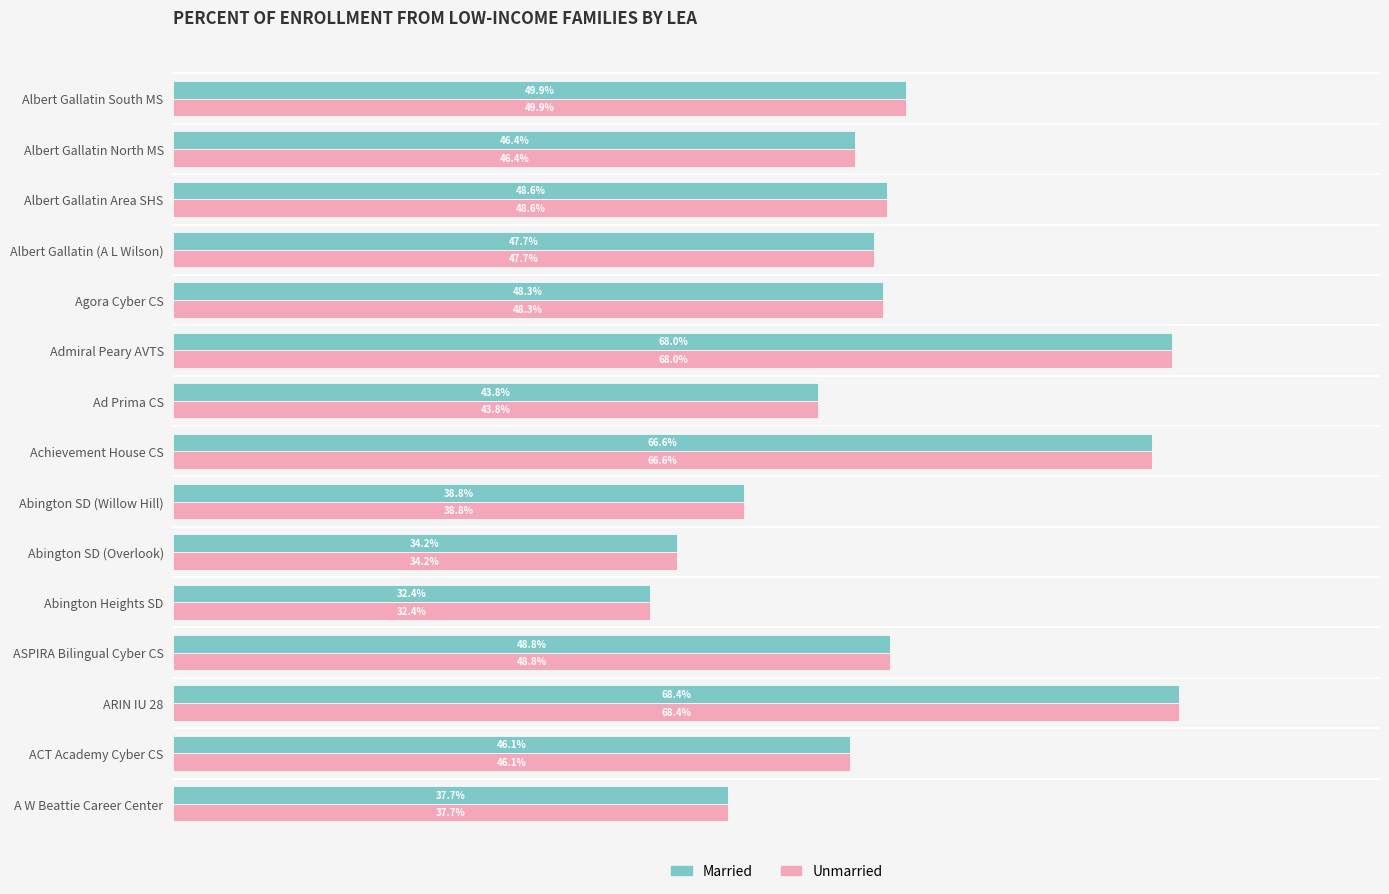

What are all the series names shown in the legend?

Married, Unmarried